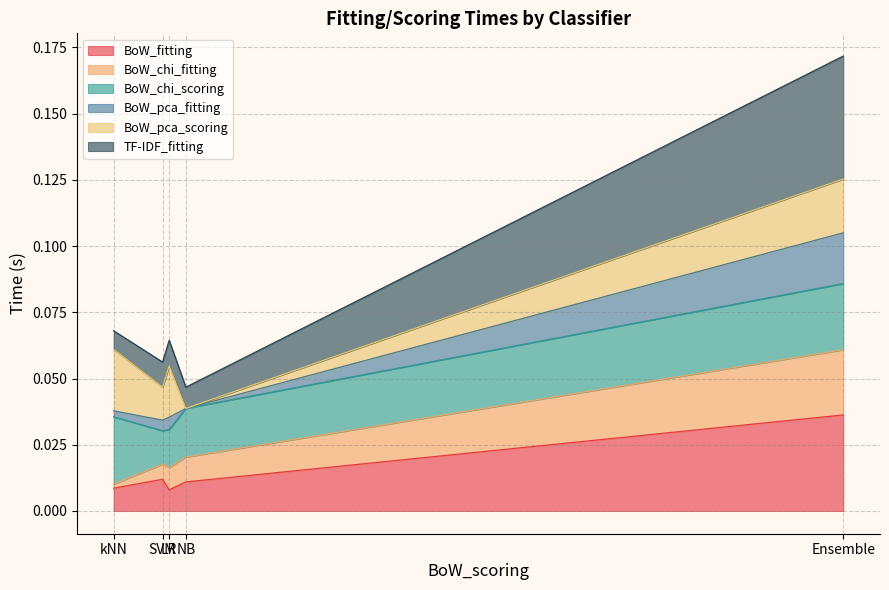

True or false: BoW_fitting has more than 0 points higher than both neighbors.

True